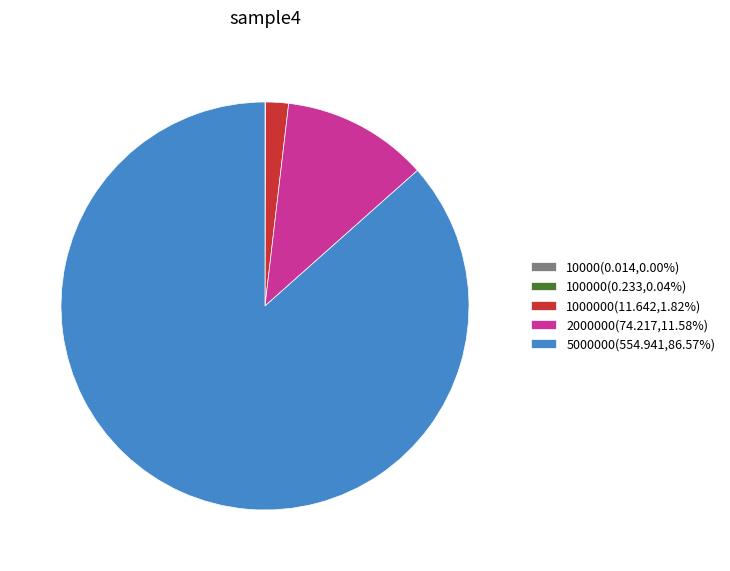

Combined, do 1000000(11.642,1.82%) and 5000000(554.941,86.57%) account for over 50%?

Yes